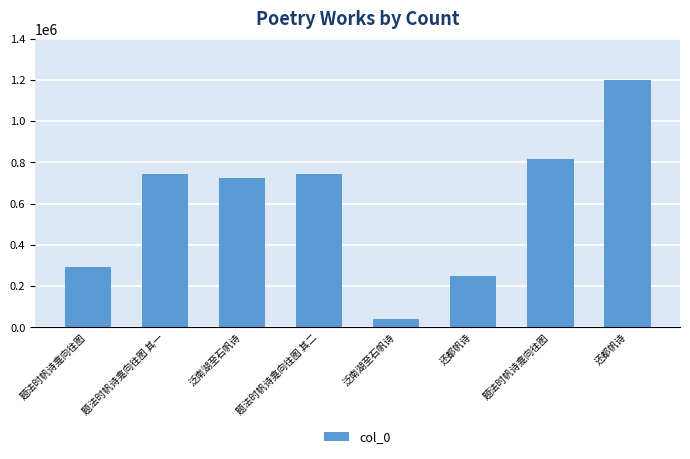

The value at 题法时帆诗龛向往图 is 815608. True or false?

True